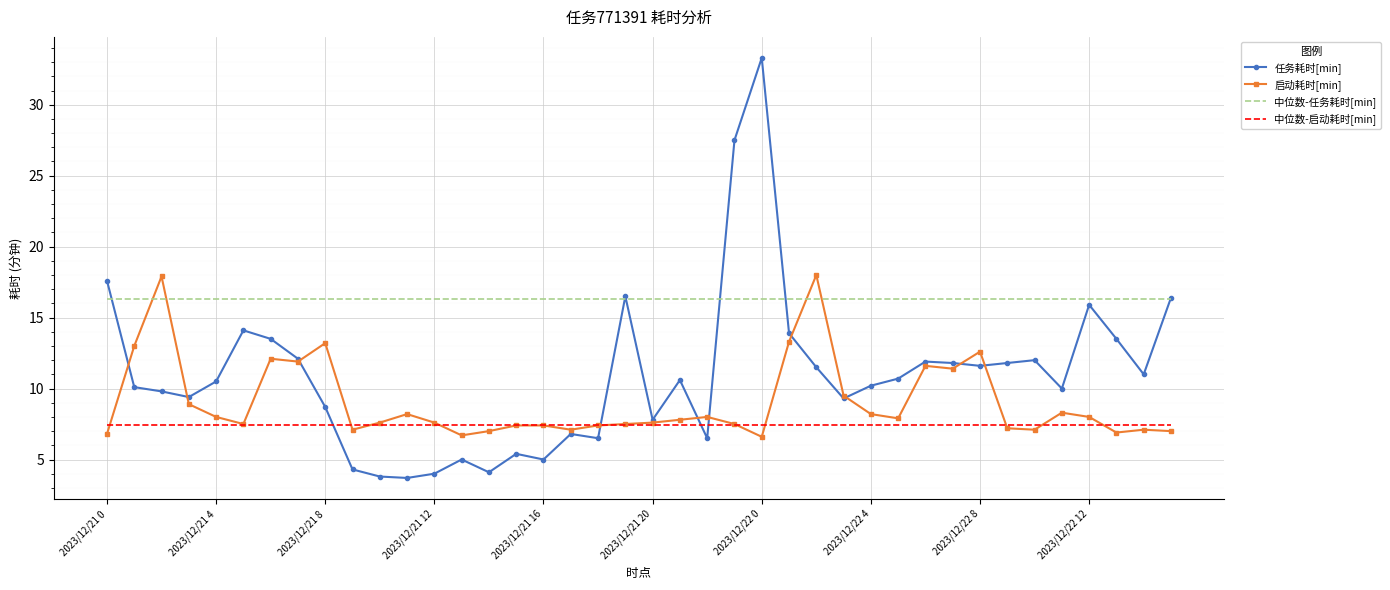

In 任务耗时[min], how many points are higher than both neighbors (excluding endpoints)?

10